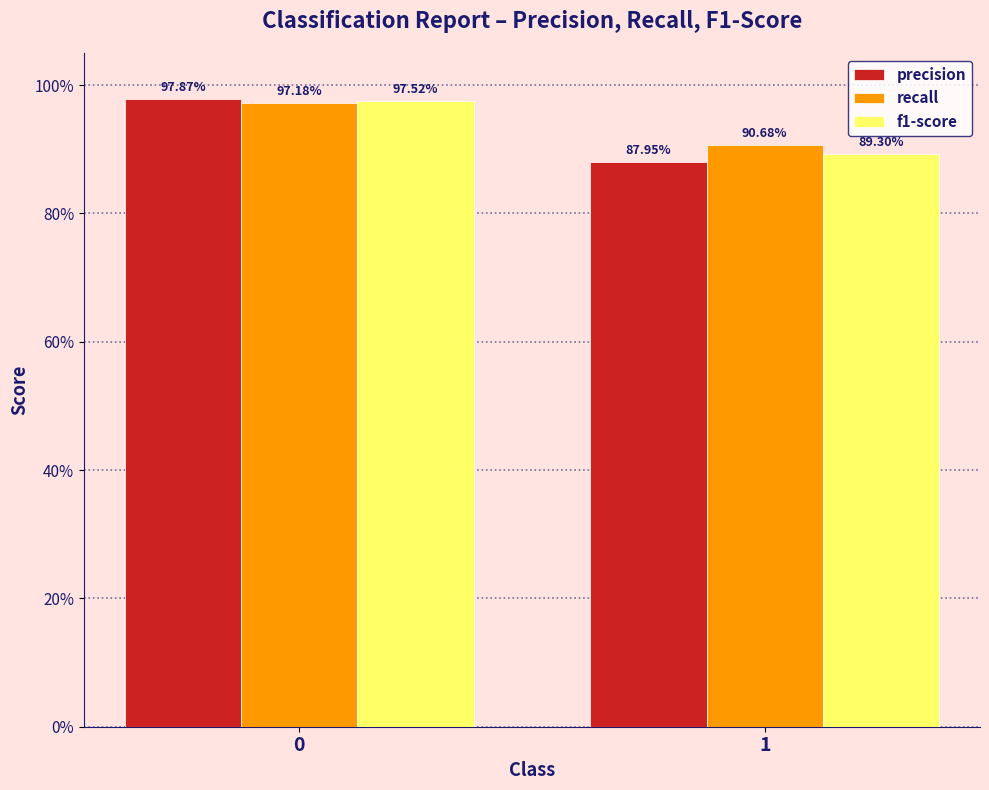

What are all the series names shown in the legend?

precision, recall, f1-score